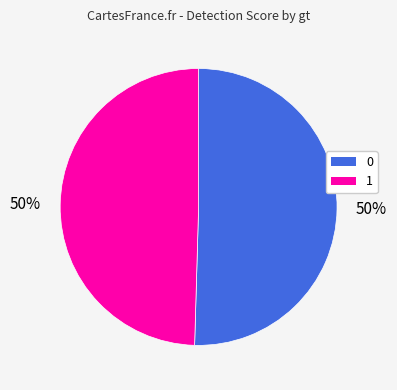

How many segments does this pie chart have?

2